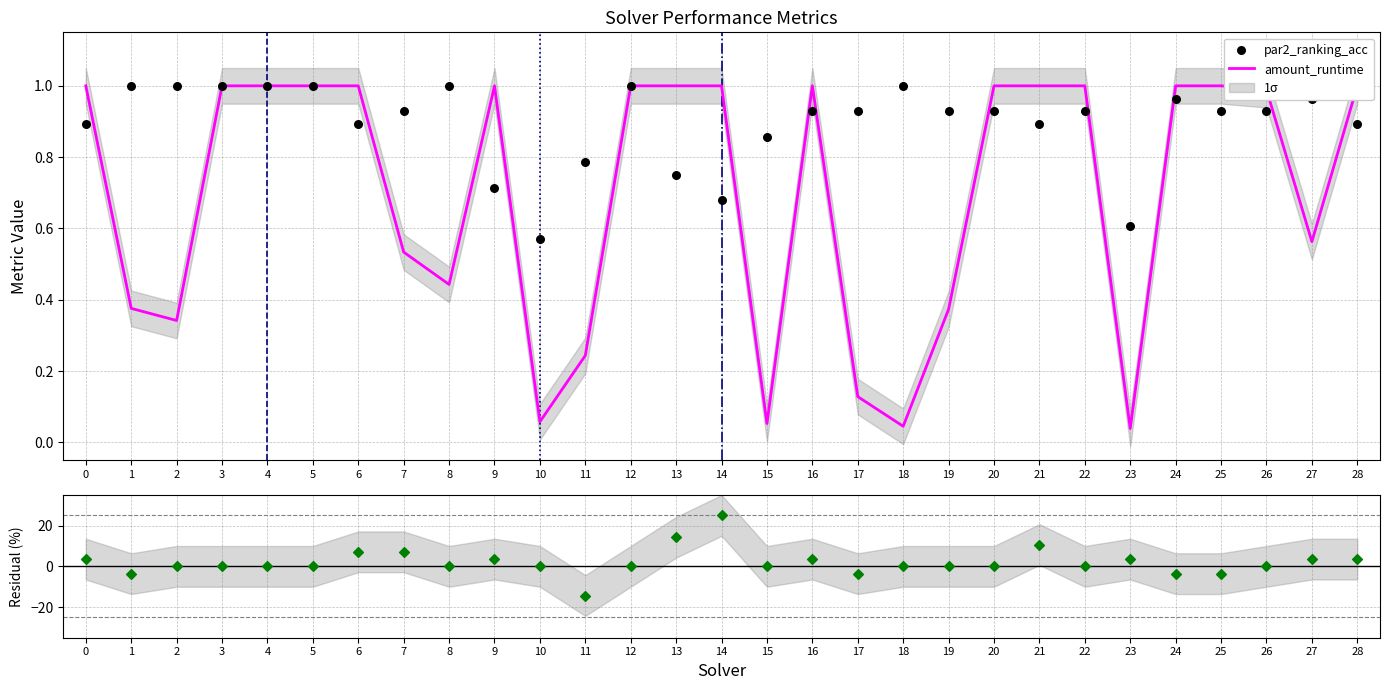

Which series contains the highest Y value?

amount_runtime